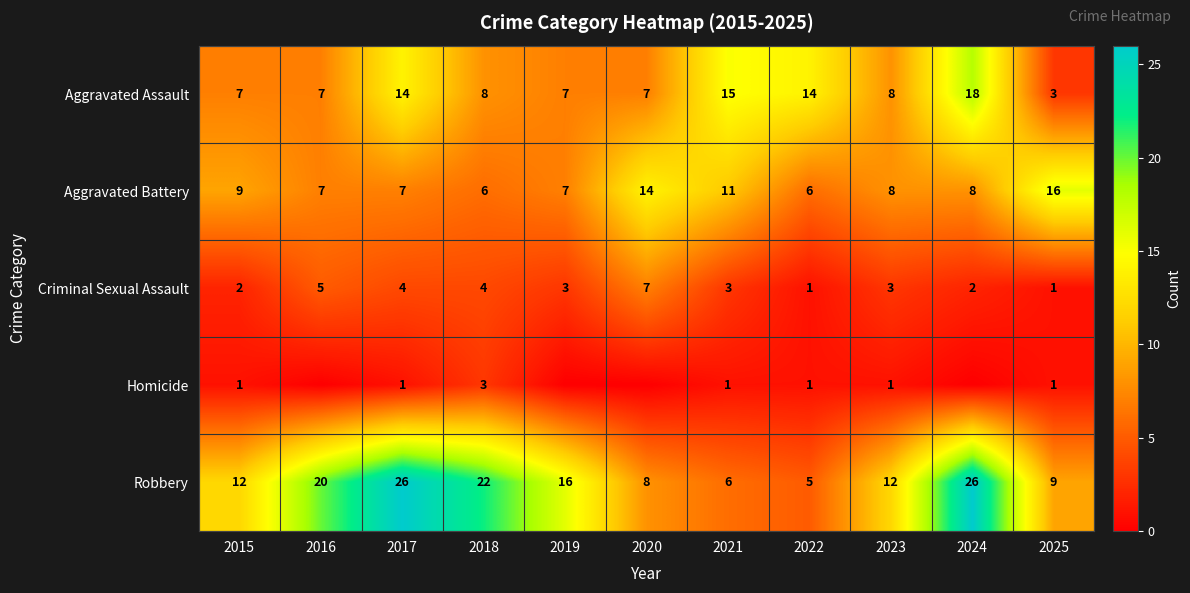

What is the highest value of the Aggravated Assault series?

18